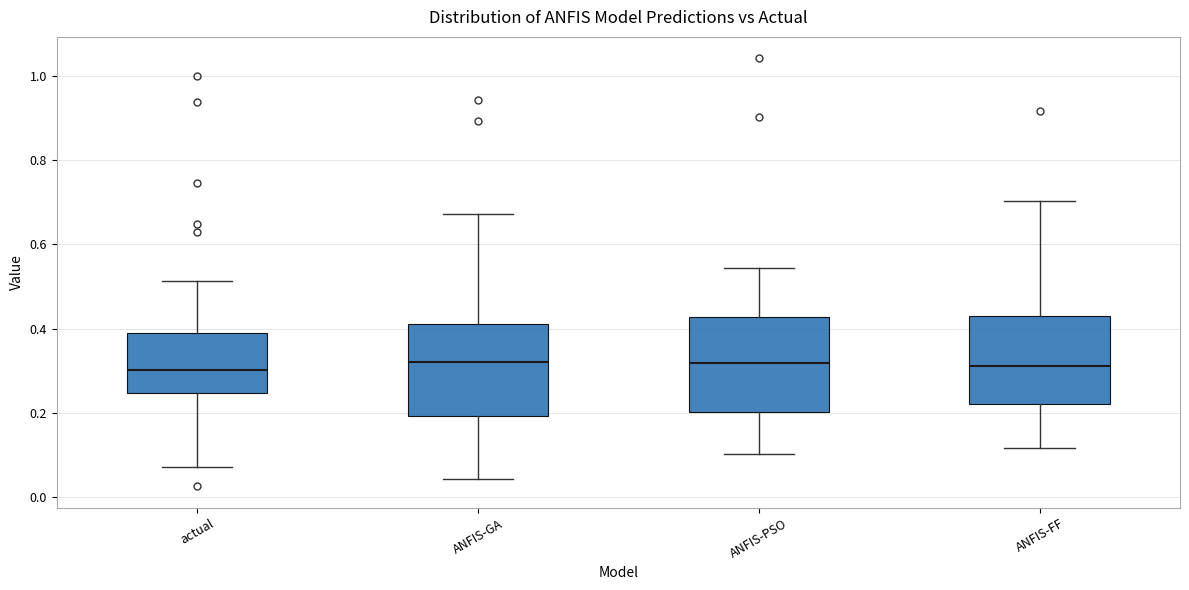

Reading left to right, transcribe this box plot: for each box, give where its median line is, the range the box spans, and where its two whiskers end, as read against the y-axis. The values are not printed on the chart, so give them approximately, as read against the axis.

actual: median 0.30, box 0.24 to 0.40, whiskers 0.08 to 0.52
ANFIS-GA: median 0.32, box 0.20 to 0.42, whiskers 0.04 to 0.68
ANFIS-PSO: median 0.32, box 0.20 to 0.42, whiskers 0.10 to 0.54
ANFIS-FF: median 0.32, box 0.22 to 0.44, whiskers 0.12 to 0.70